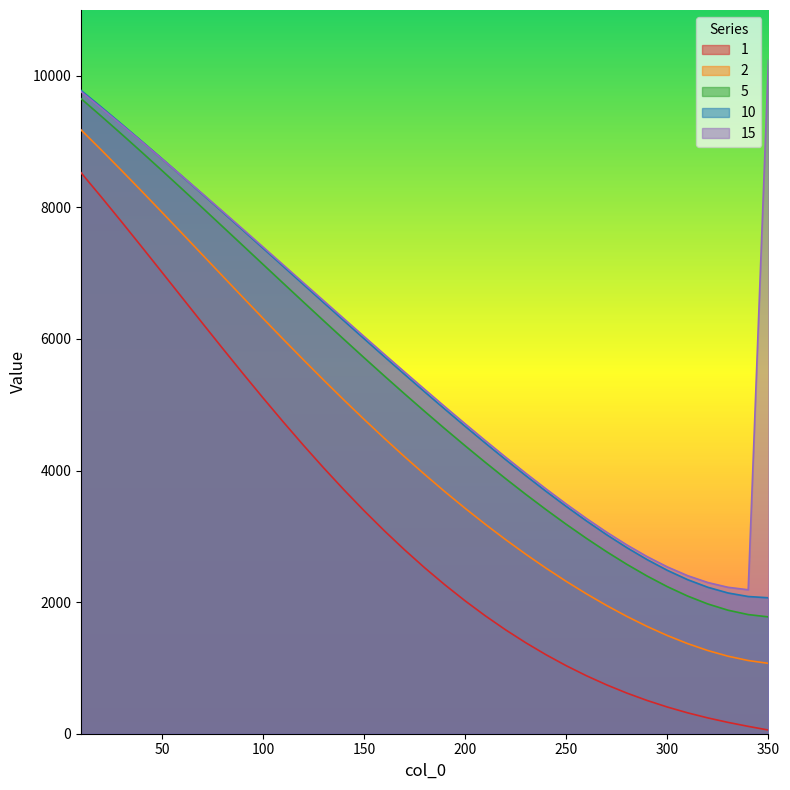

What is the value of the 10 point at the 19th from the left?

4931.9